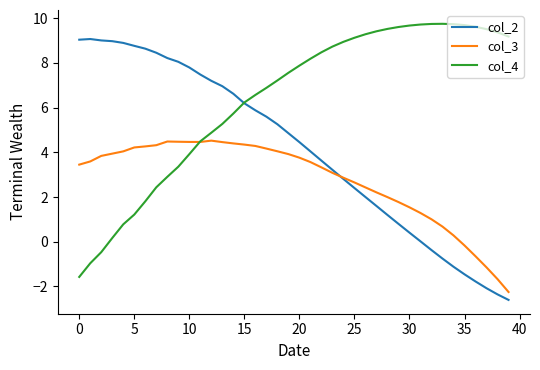

At how many categories does at least one series exceed 4?

40